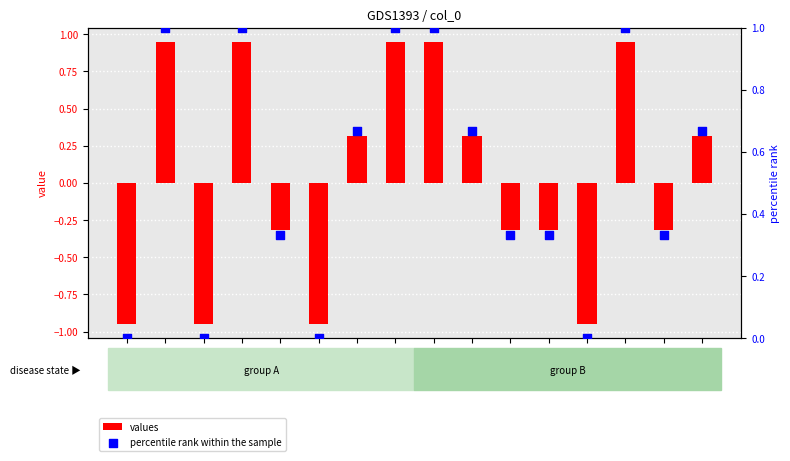

Is the value of percentile rank within the sample at col_0 greater than the value of values at col_12?

Yes